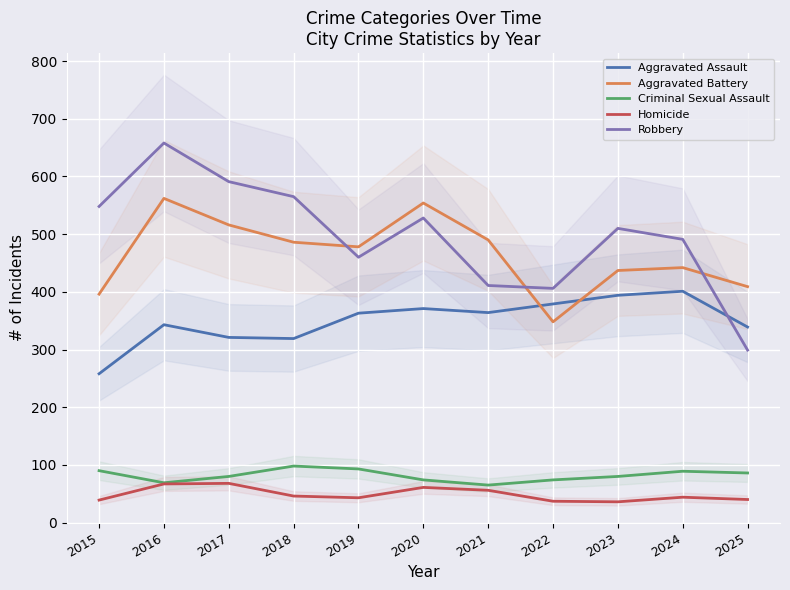

How many data points in Homicide are less than 44?

5